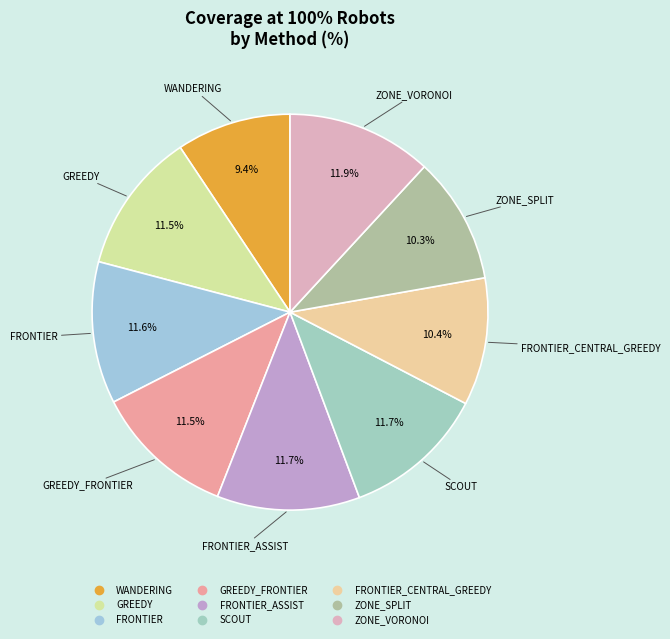

To the nearest percent, what is the difference between the largest and smallest slice percentages?

3%